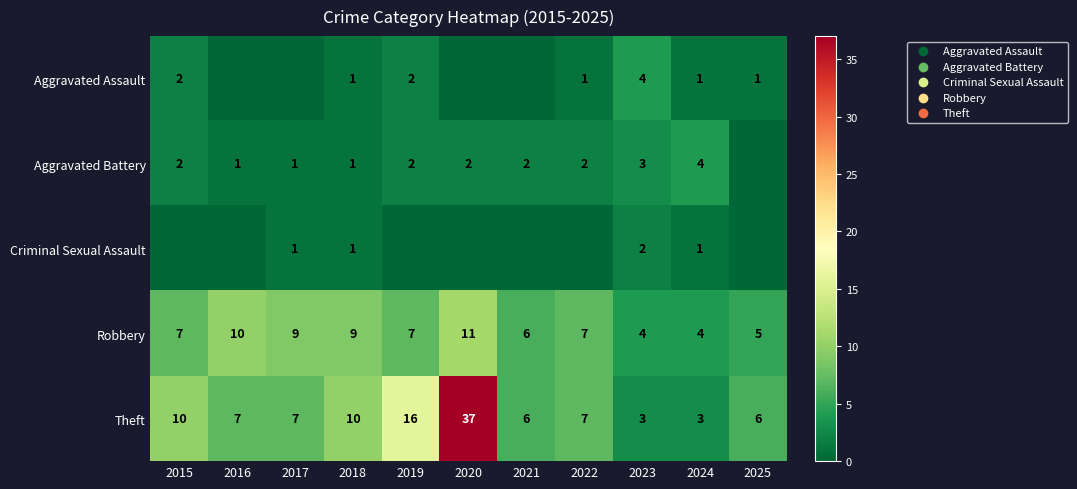

What is the average value of the Theft series?

10